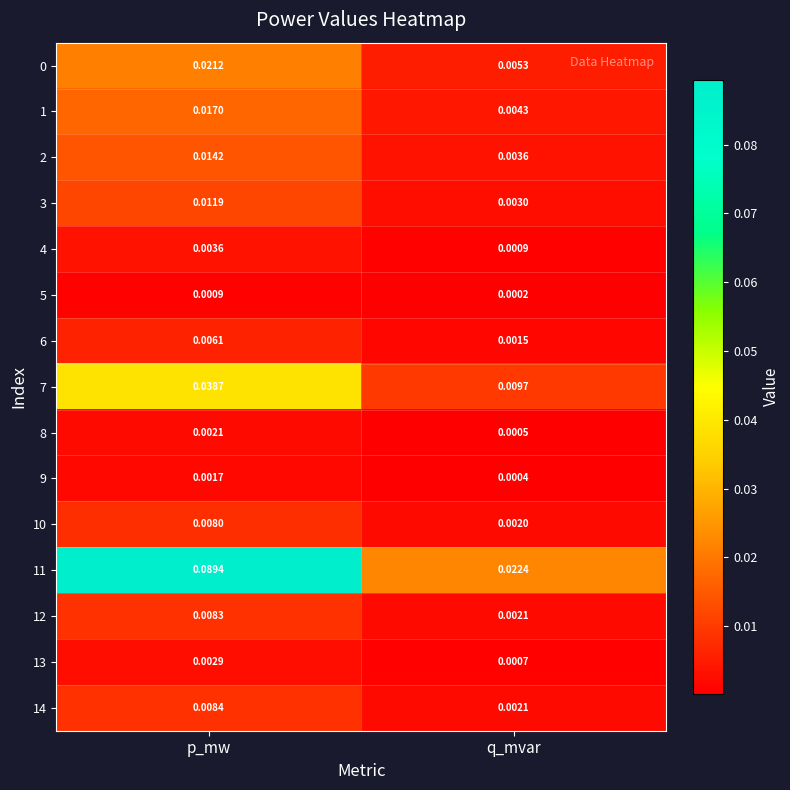

Which series has the widest spread of values?

11